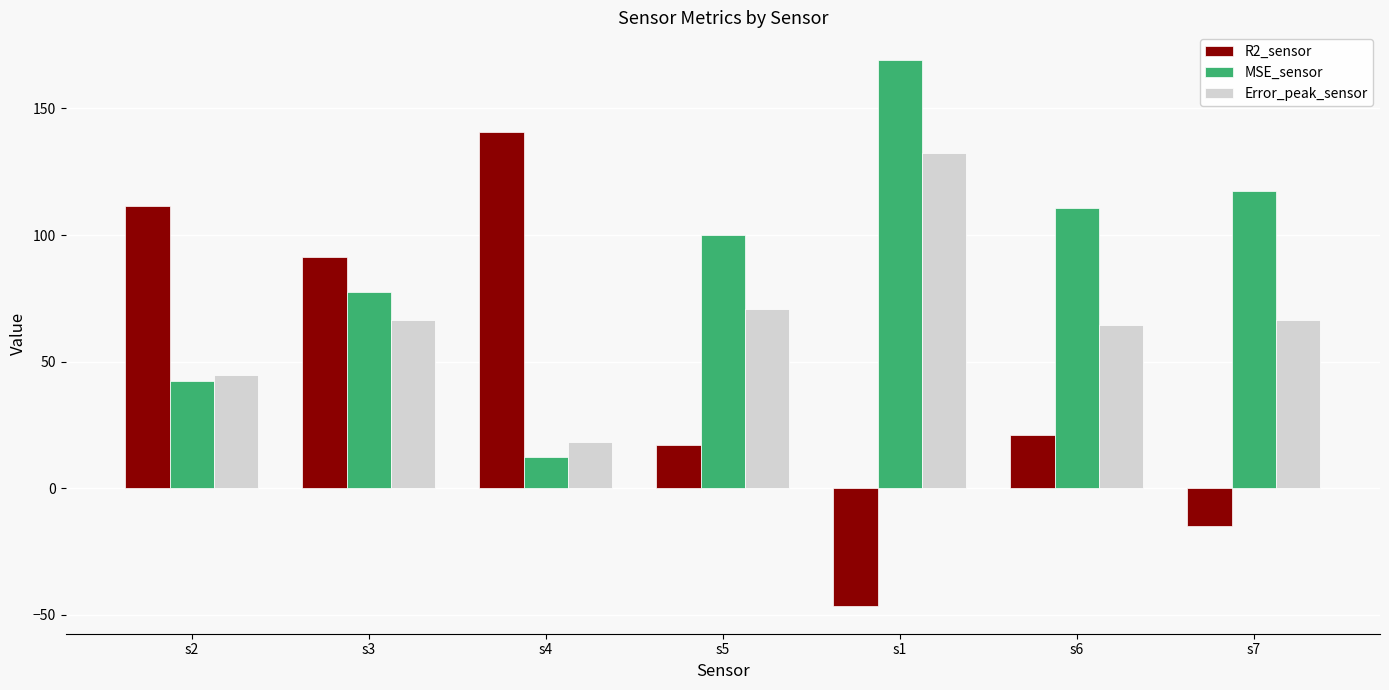

Read the Error_peak_sensor value at s7.

66.5